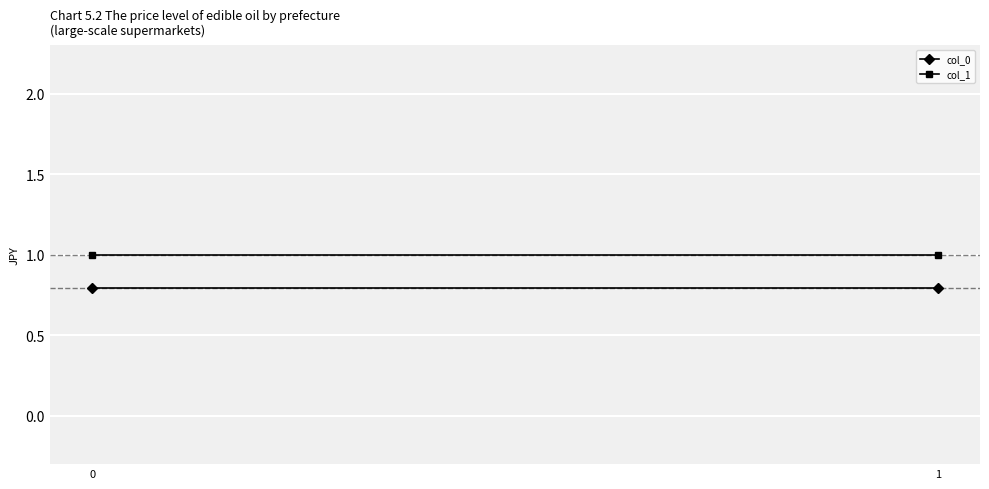

Which series changed the most between 0 and 1?

col_0